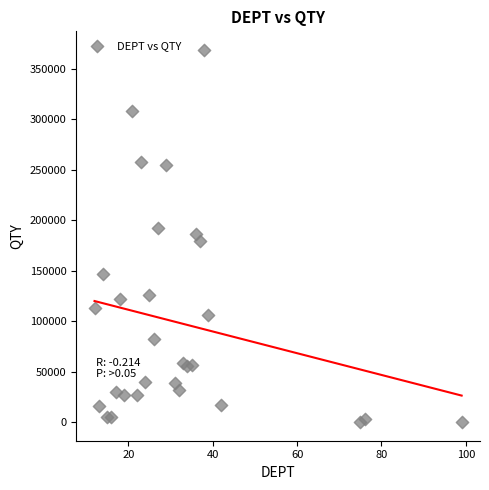

What is the range of X values (max minus min)?

87.0